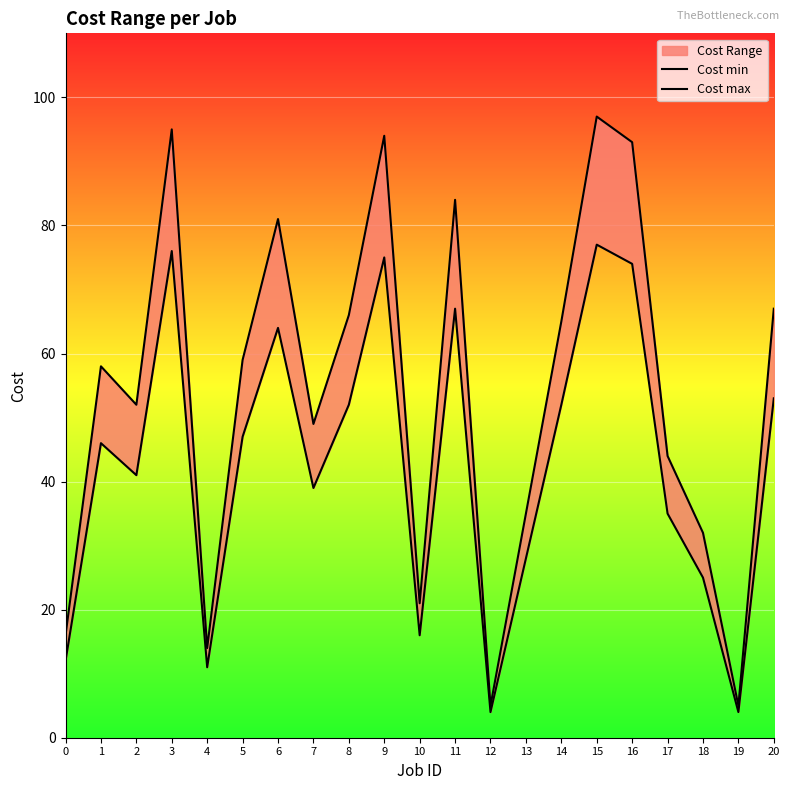

At 18, list the series in order from smallest to largest.

Cost min, Cost max